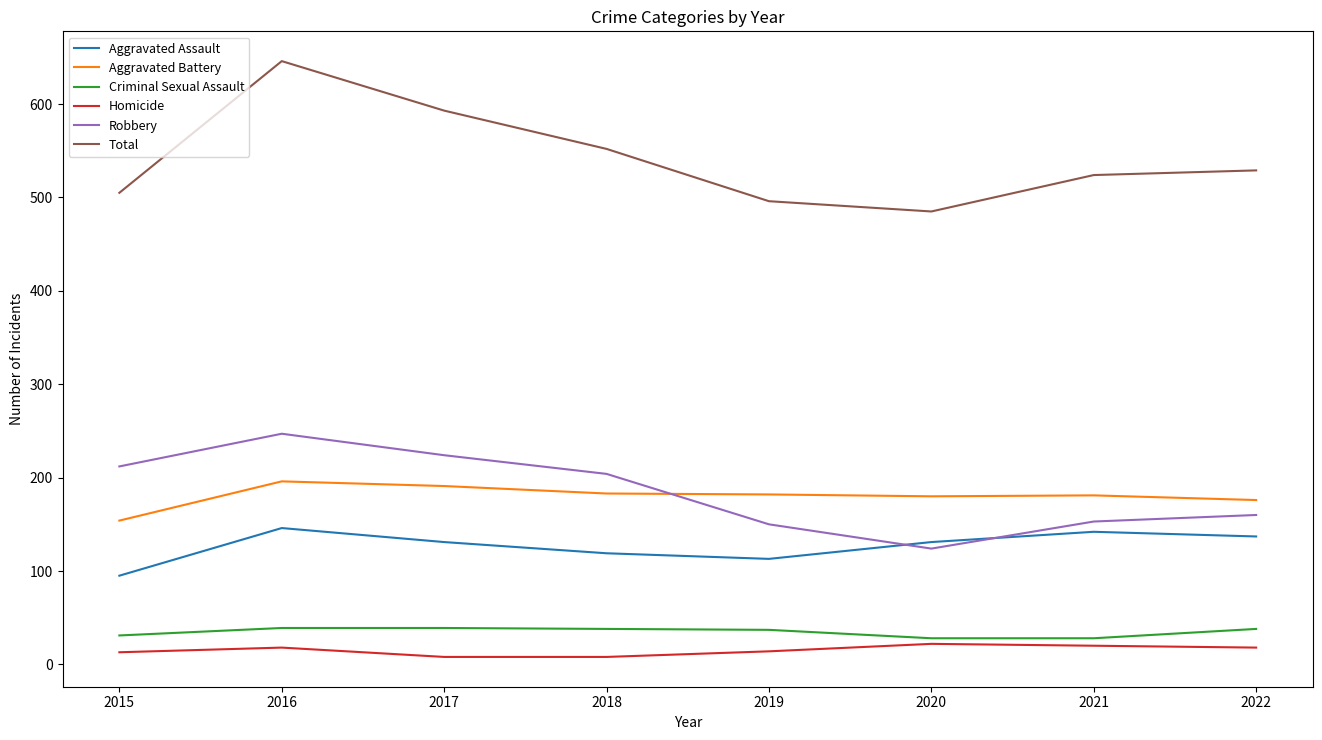

What is the total value across all series at 2022?

1058